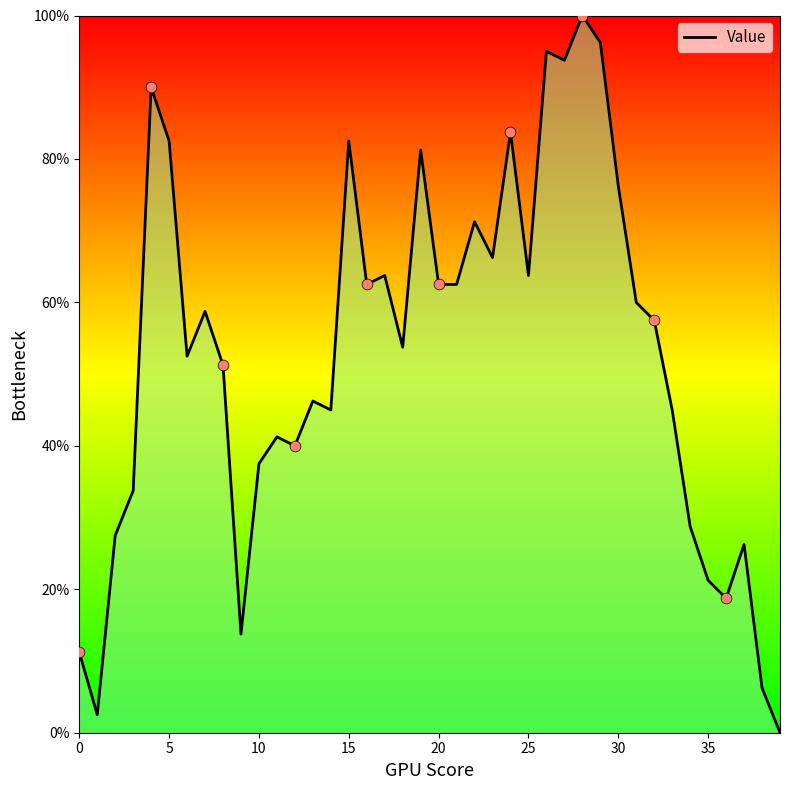

What is the difference between the maximum and minimum values?

100.0